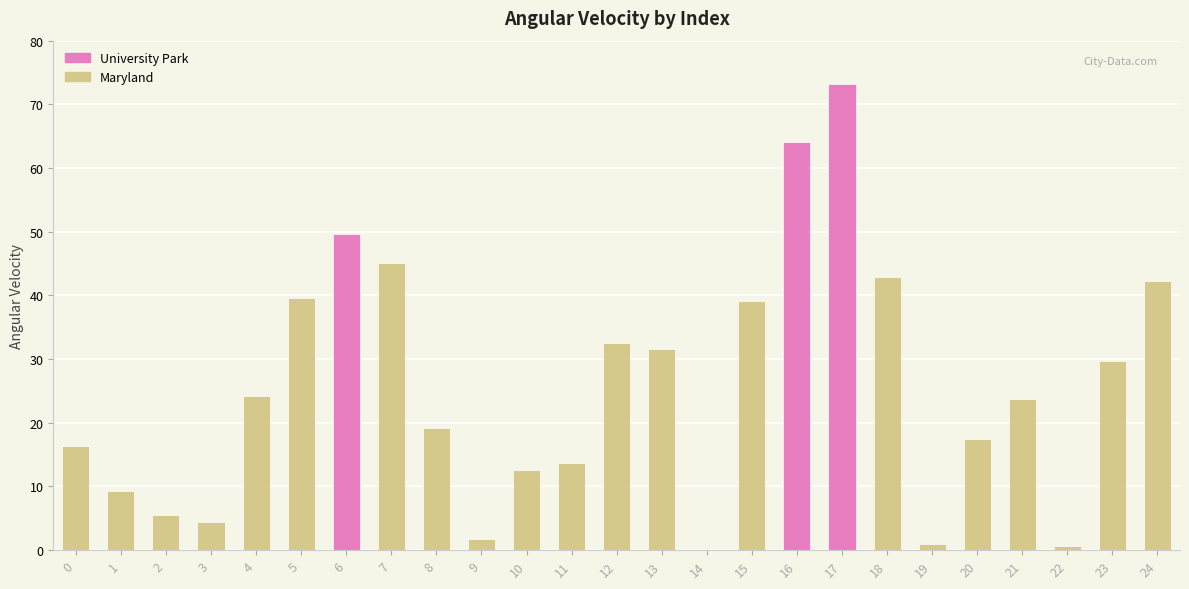

At which label is University Park closest to 36?

6